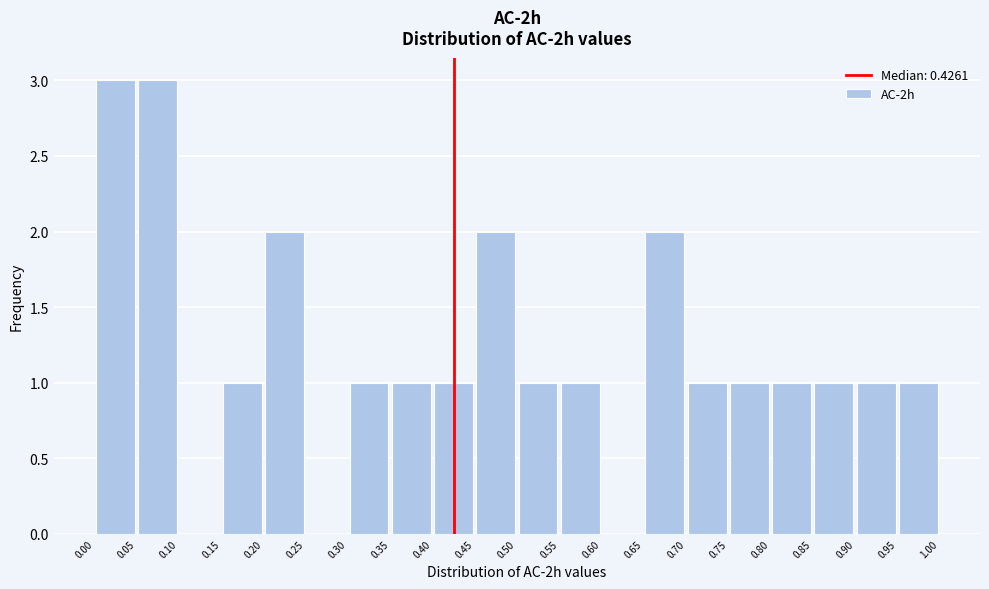

Reading left to right, transcribe this chart: for each bar, give the range it covers on the x-axis and its height. The values are not printed on the chart, so give them approximately, as read against the axis.

0.00 to 0.05: 3
0.05 to 0.10: 3
0.10 to 0.15: 0
0.15 to 0.20: 1
0.20 to 0.25: 2
0.25 to 0.30: 0
0.30 to 0.35: 1
0.35 to 0.40: 1
0.40 to 0.45: 1
0.45 to 0.50: 2
0.50 to 0.55: 1
0.55 to 0.60: 1
0.60 to 0.65: 0
0.65 to 0.70: 2
0.70 to 0.75: 1
0.75 to 0.80: 1
0.80 to 0.85: 1
0.85 to 0.90: 1
0.90 to 0.95: 1
0.95 to 1.00: 1